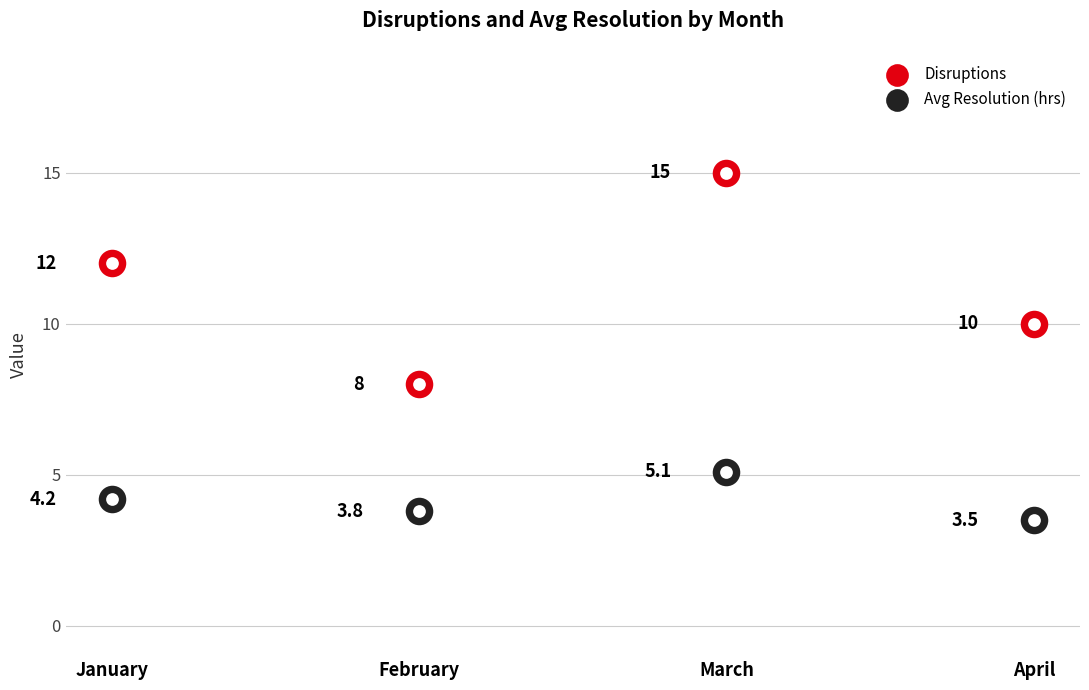

At which category is the sum across all series the highest?

March